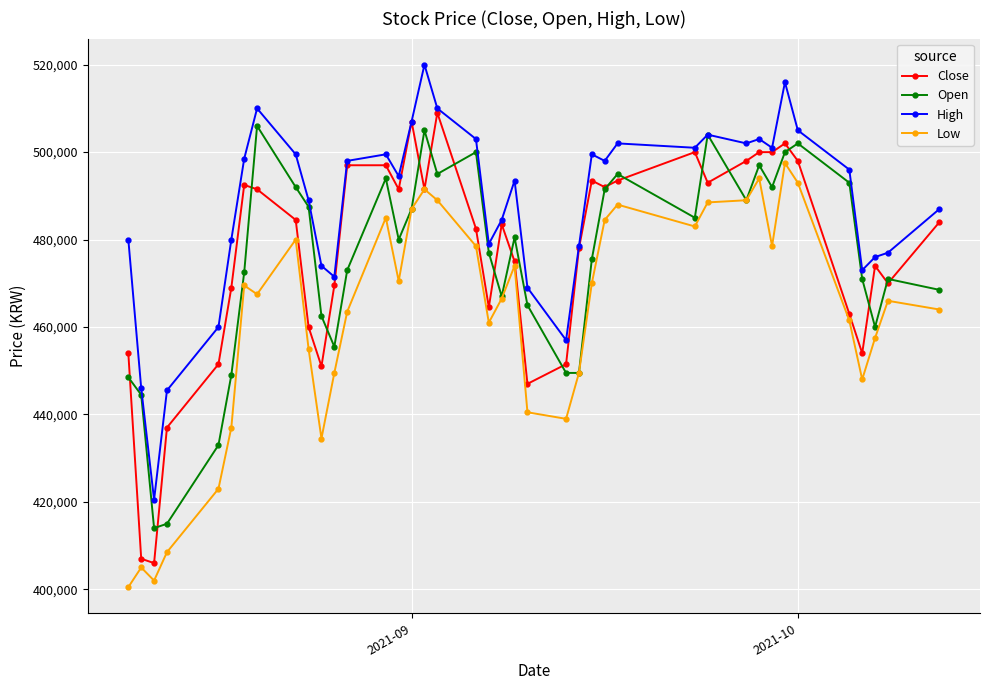

What is the value of the Close point at the 24th from the left?

451500